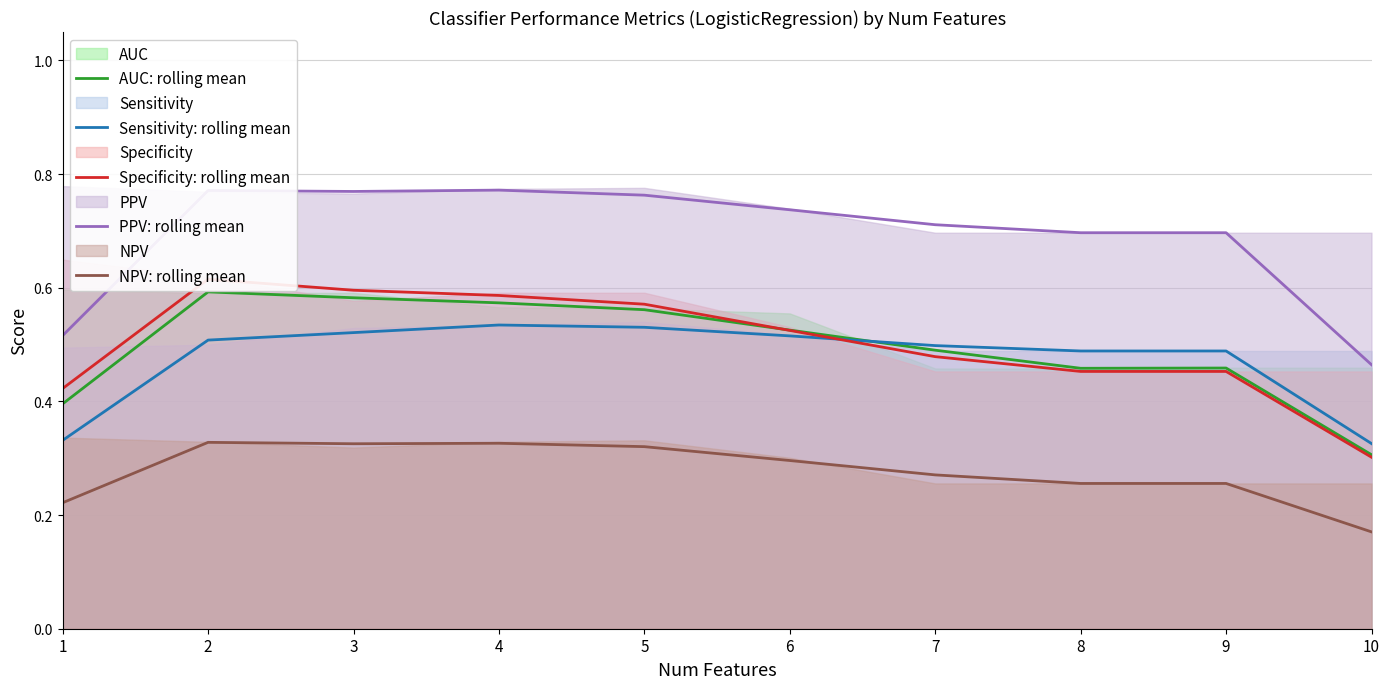

At which category is the sum across all series the highest?

2